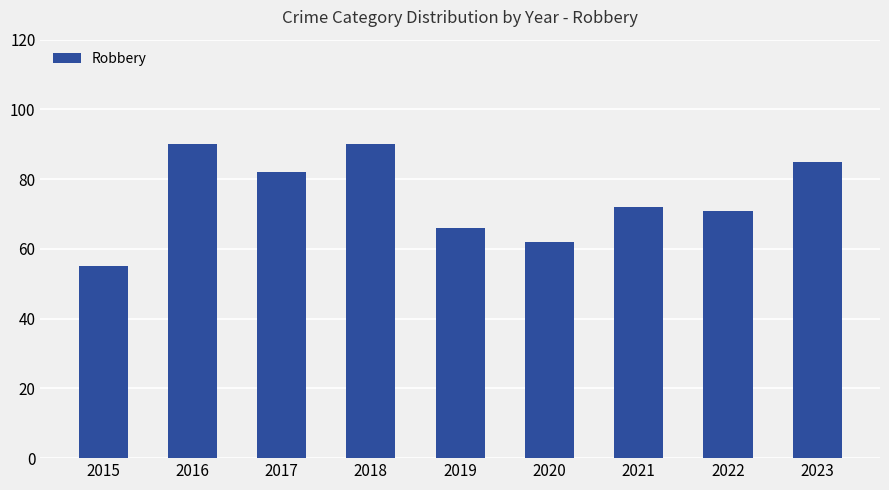

Read the value at 2018, to the nearest 5.

90